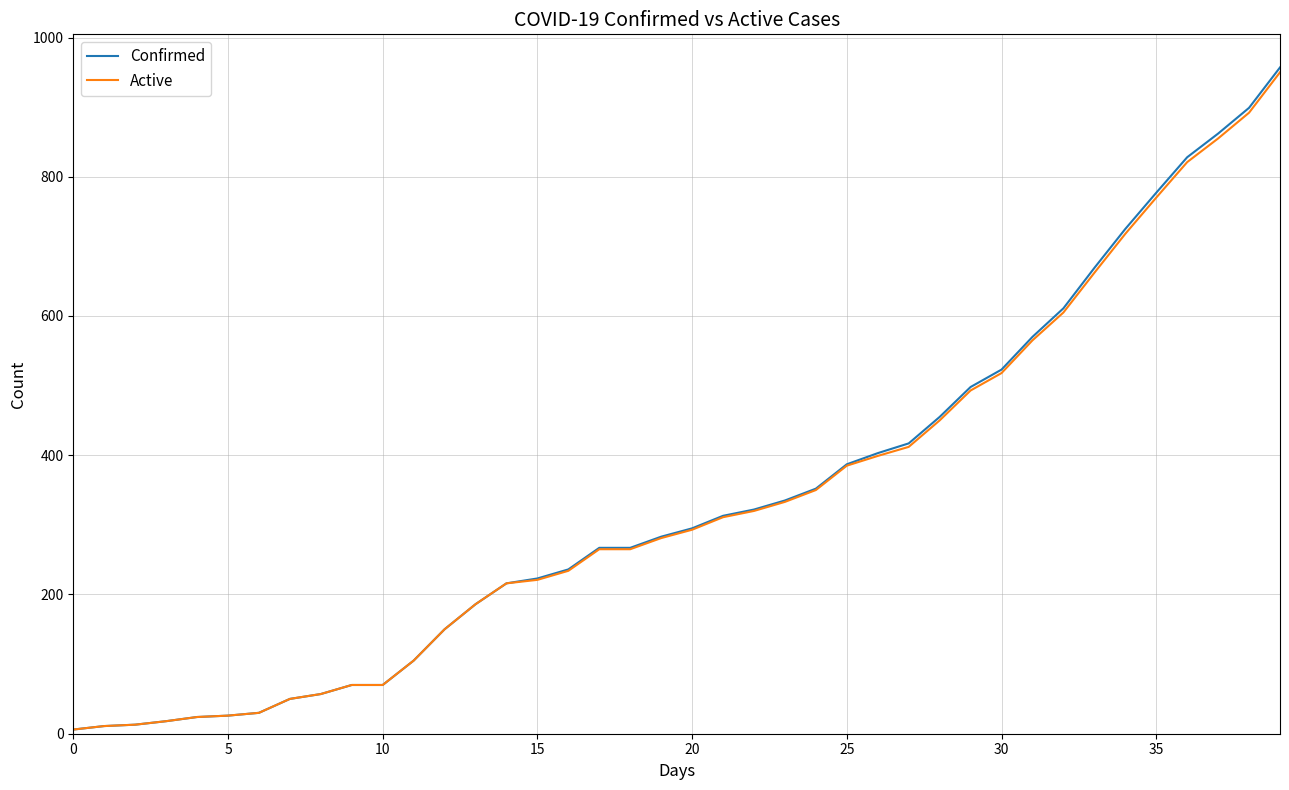

Which series has the largest range (max minus min)?

Confirmed